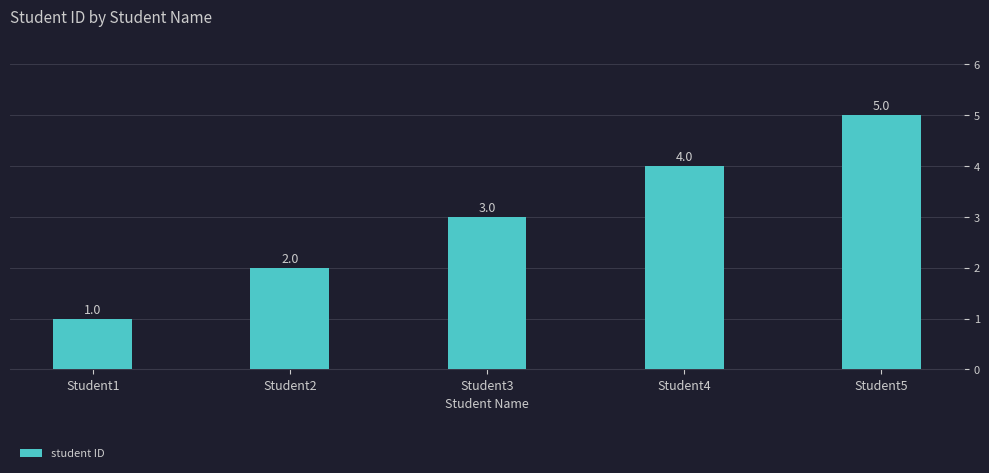

Are the bars horizontal?

No